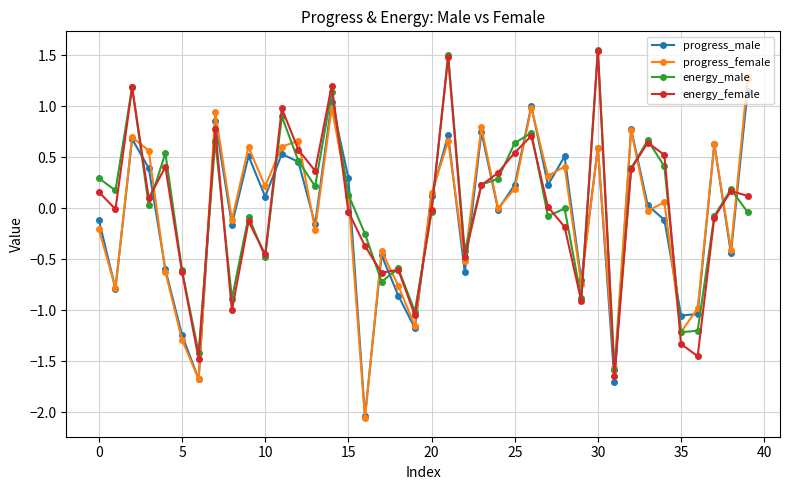

What is the sum of all progress_male values?

-3.4